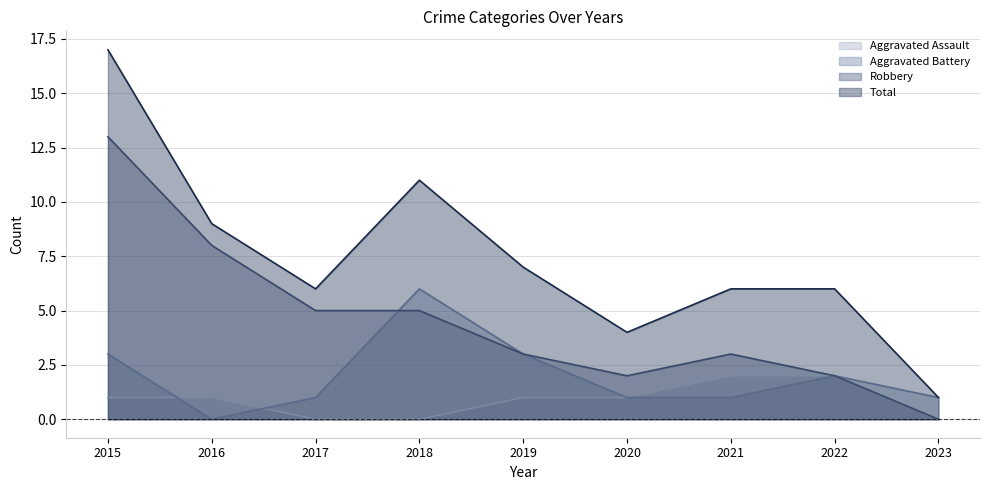

Rank the series at 2018 from highest to lowest value.

Total, Aggravated Battery, Robbery, Aggravated Assault